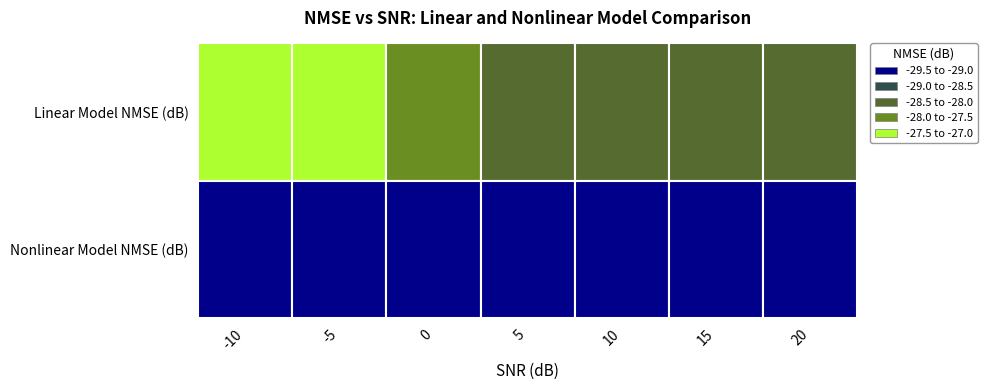

What is the maximum value shown in the chart?

-27.0